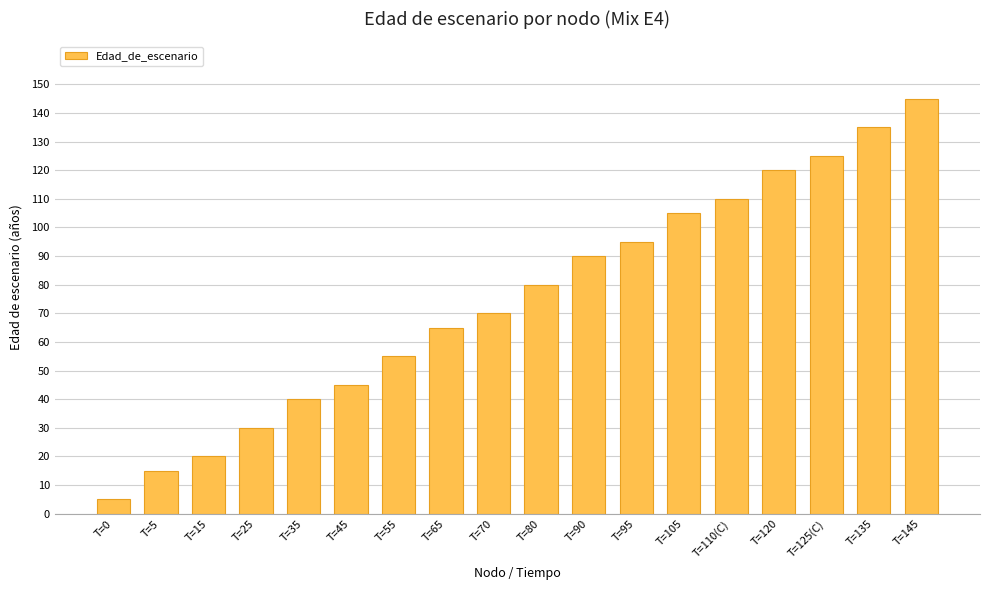

Approximately how many times larger is the value at T=105 compared to T=135?

0.8